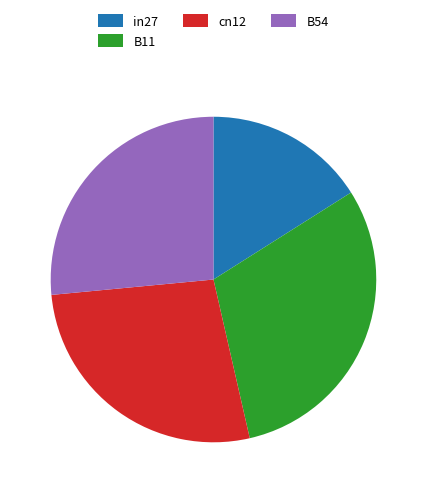

True or false: in27 accounts for 7% of the total.

False